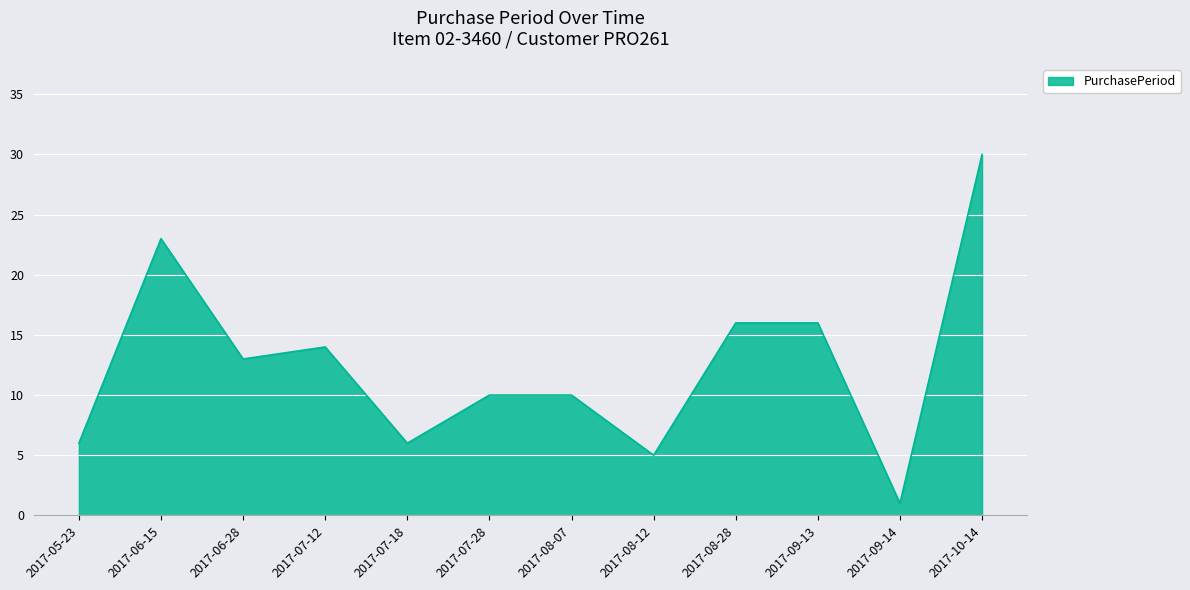

Read the value at 2017-05-23.

6